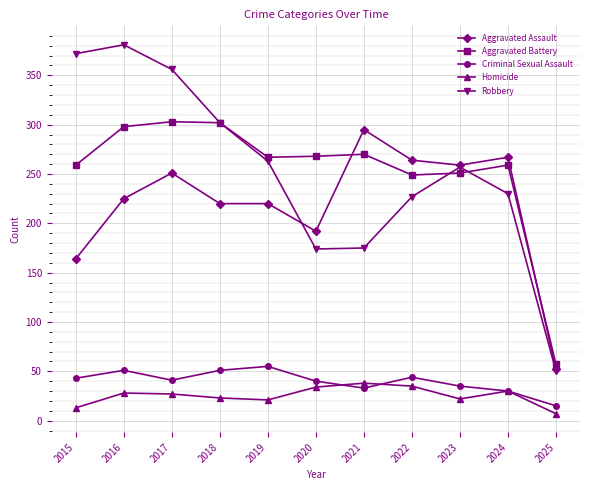

At which label does Aggravated Assault reach its minimum?

2025